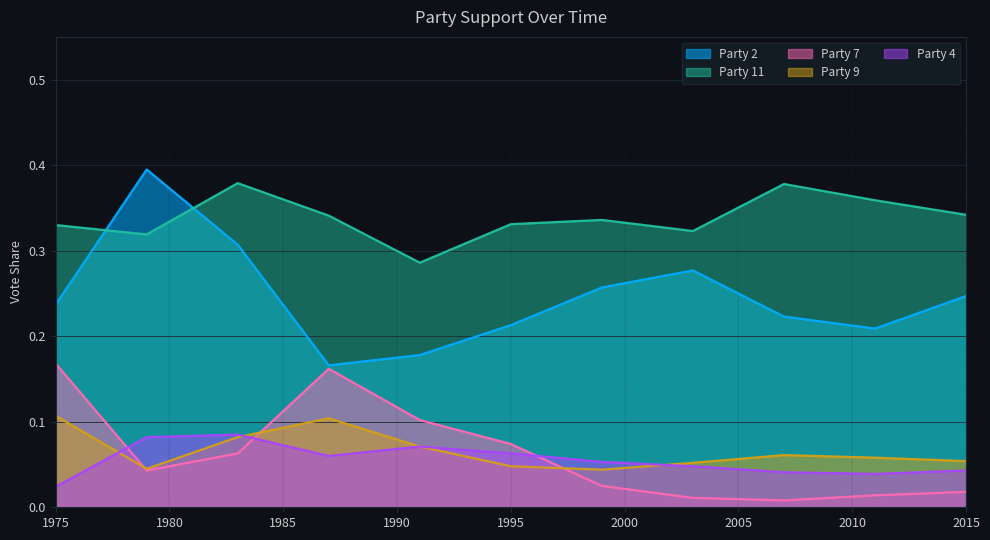

Which has a higher value, 2015 or 1983?

1983